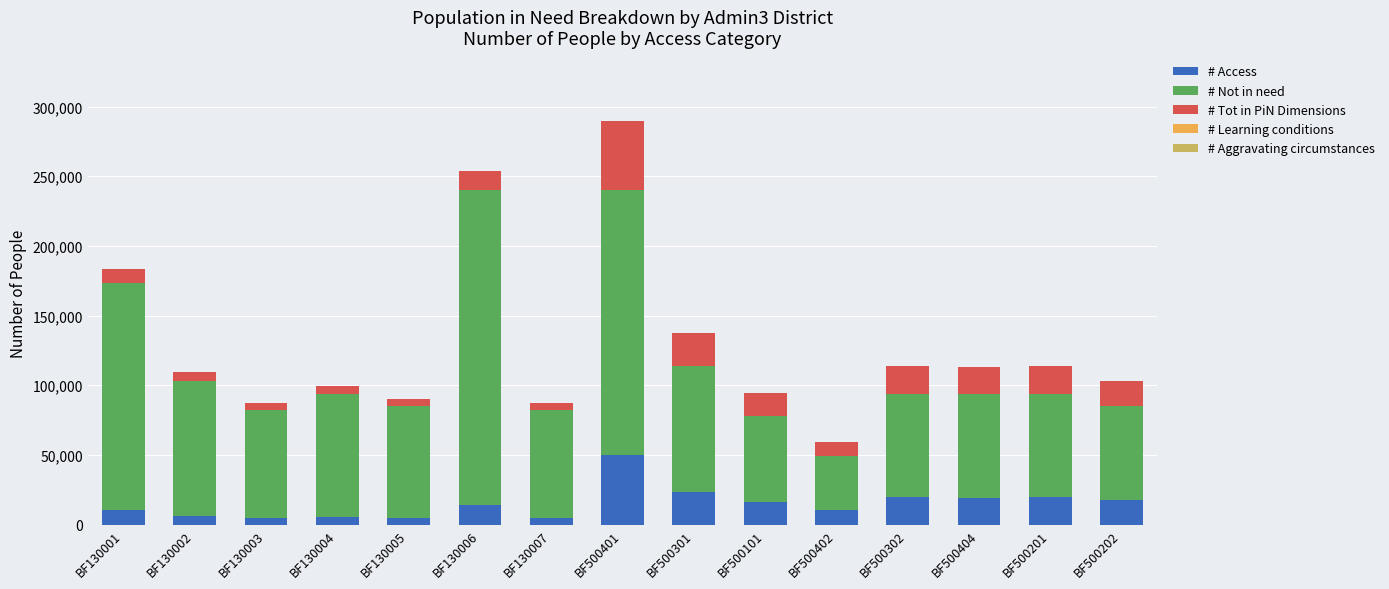

What is the total value across all series at BF130006?

254016